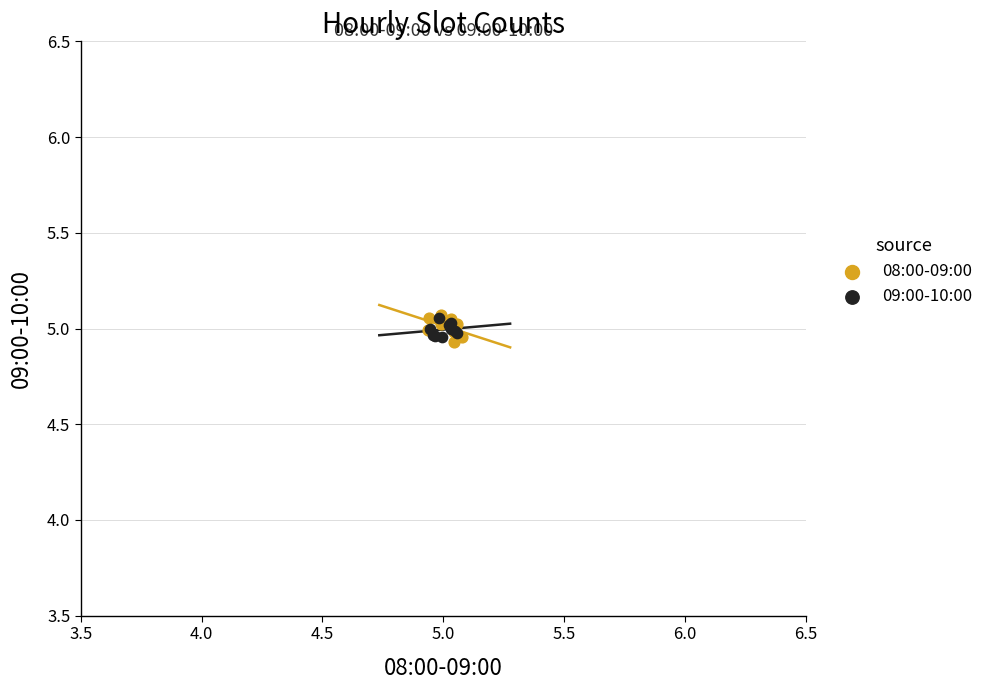

Which series contains the lowest Y value?

08:00-09:00